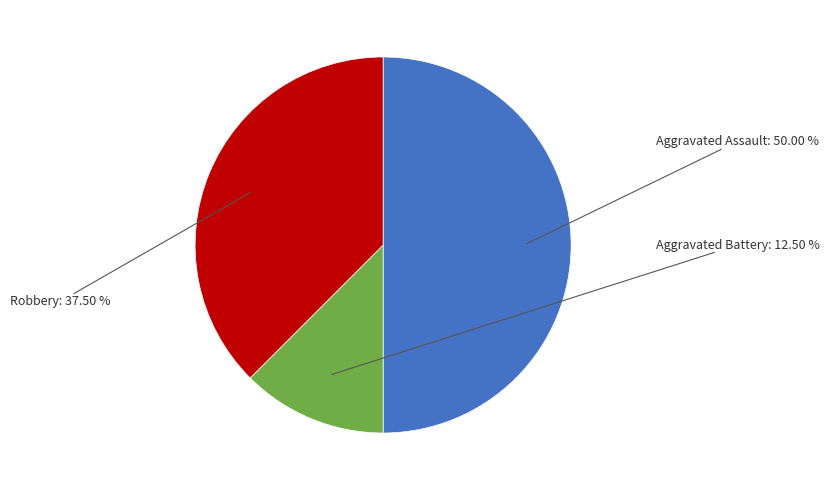

To the nearest percent, what portion does Aggravated Battery represent?

12%